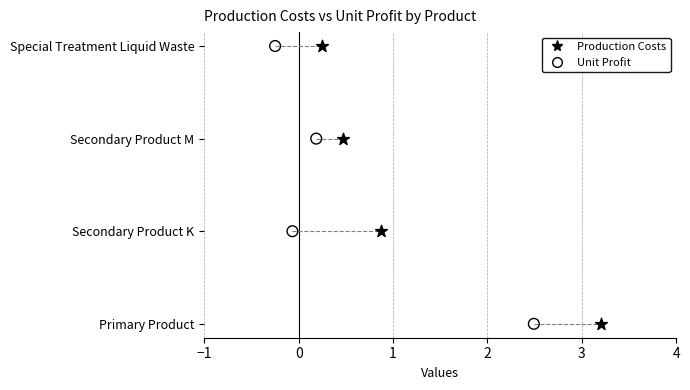

What are all the series names shown in the legend?

Production Costs, Unit Profit